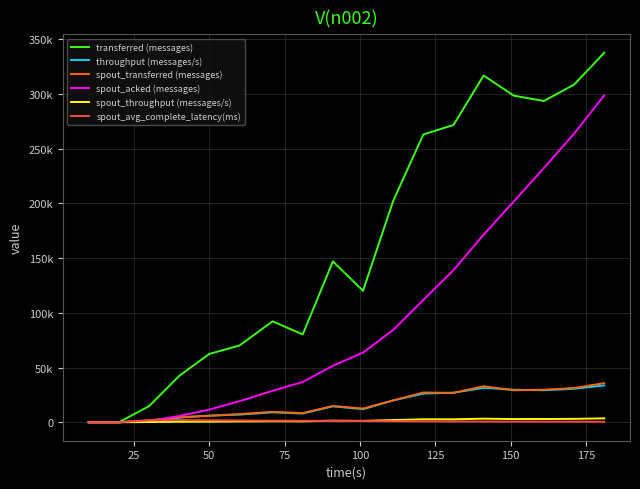

Is this an area chart (filled region under the line)?

No